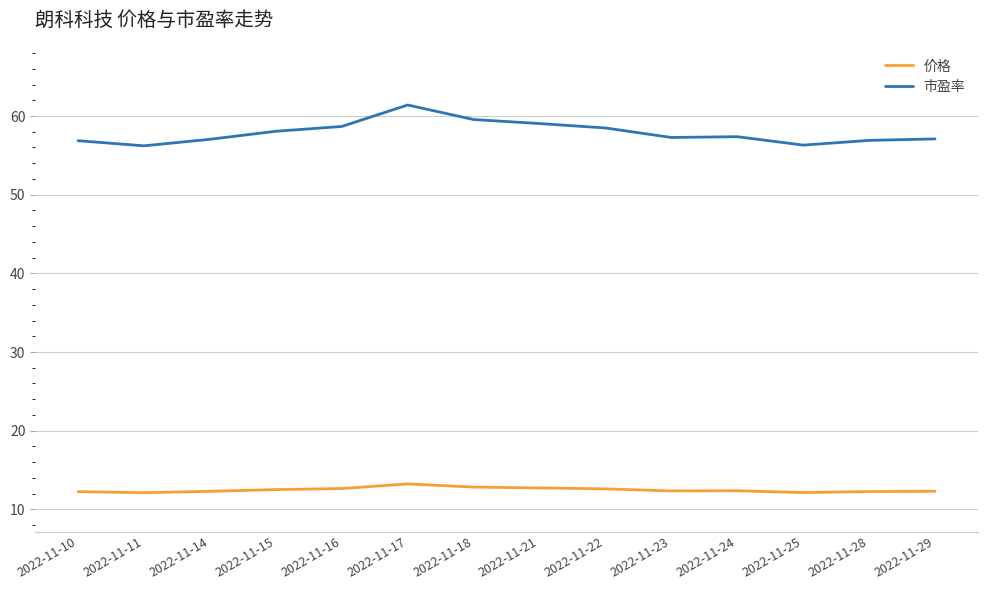

True or false: 价格 and 市盈率 intersect in this chart.

False